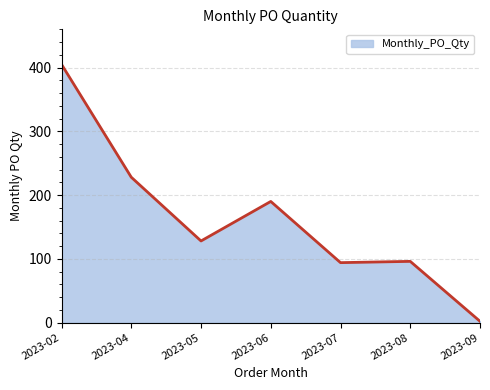

What is the difference between the maximum and second lowest values?

311